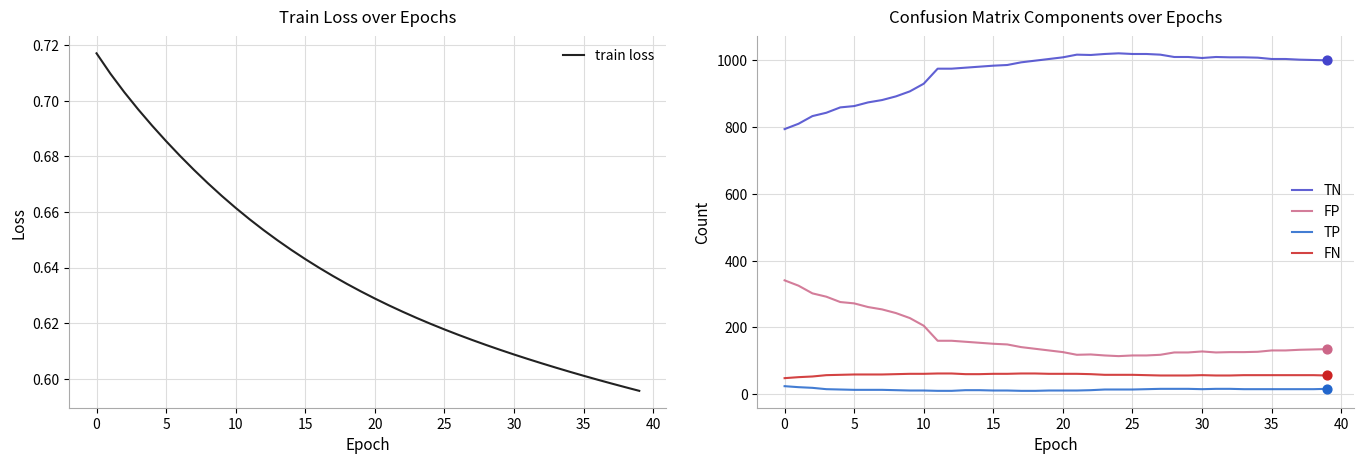

What is the lowest value of the TN series?

794